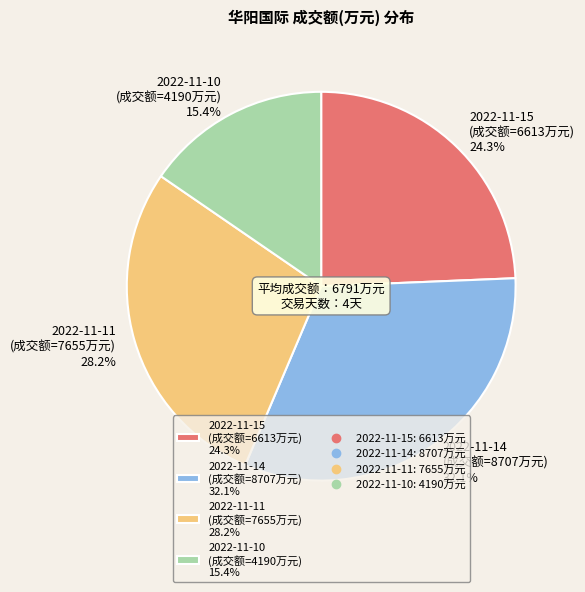

The 2022-11-11 slice represents 42% of the pie. True or false?

False